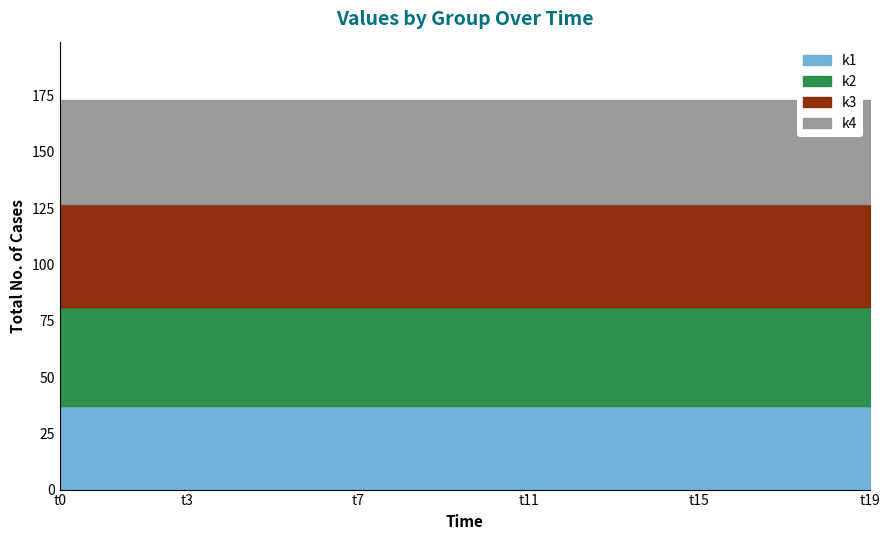

Is the value of k4 at t3 greater than the value of k2 at t19?

Yes